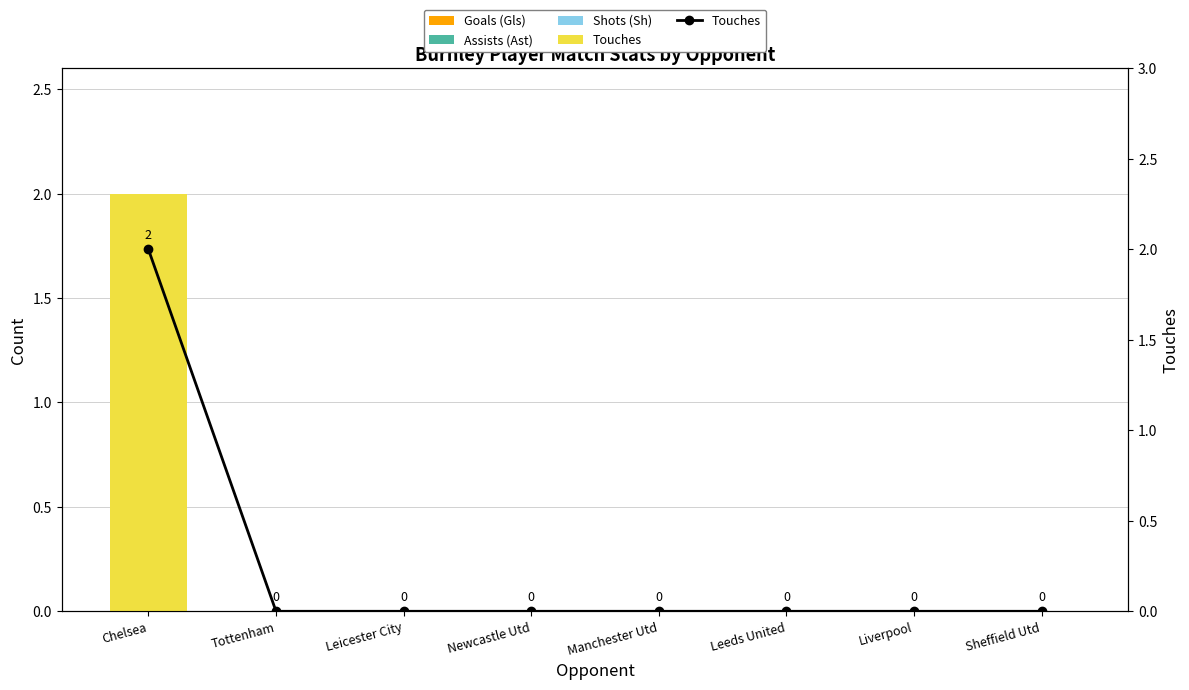

Which label corresponds to the largest value in the chart?

Chelsea